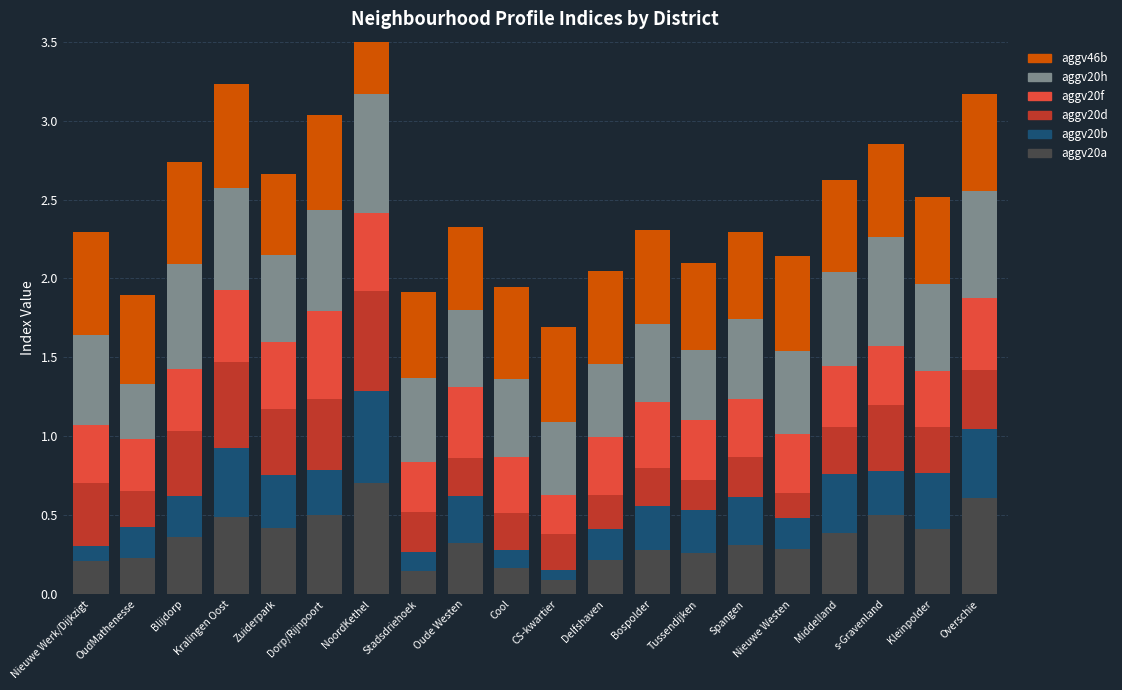

What is the difference between the second highest and minimum values in the aggv20f series?

0.2